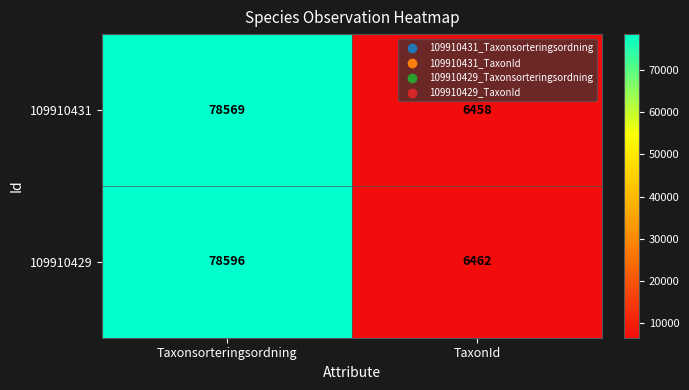

Which series has the largest total across all categories?

109910429